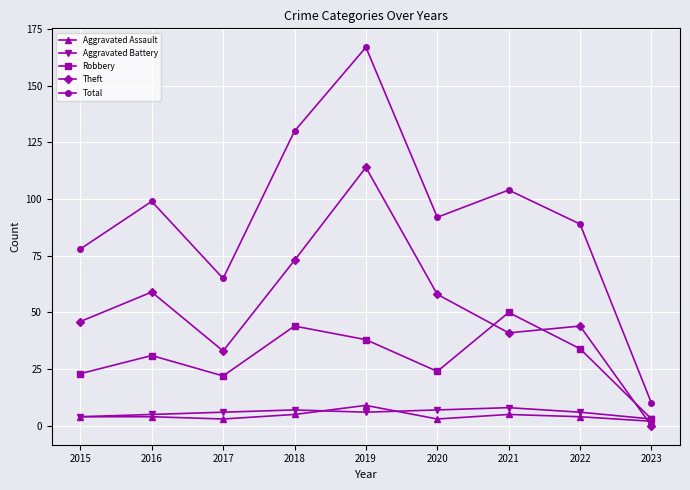

True or false: Aggravated Battery has more than 0 points higher than both neighbors.

True